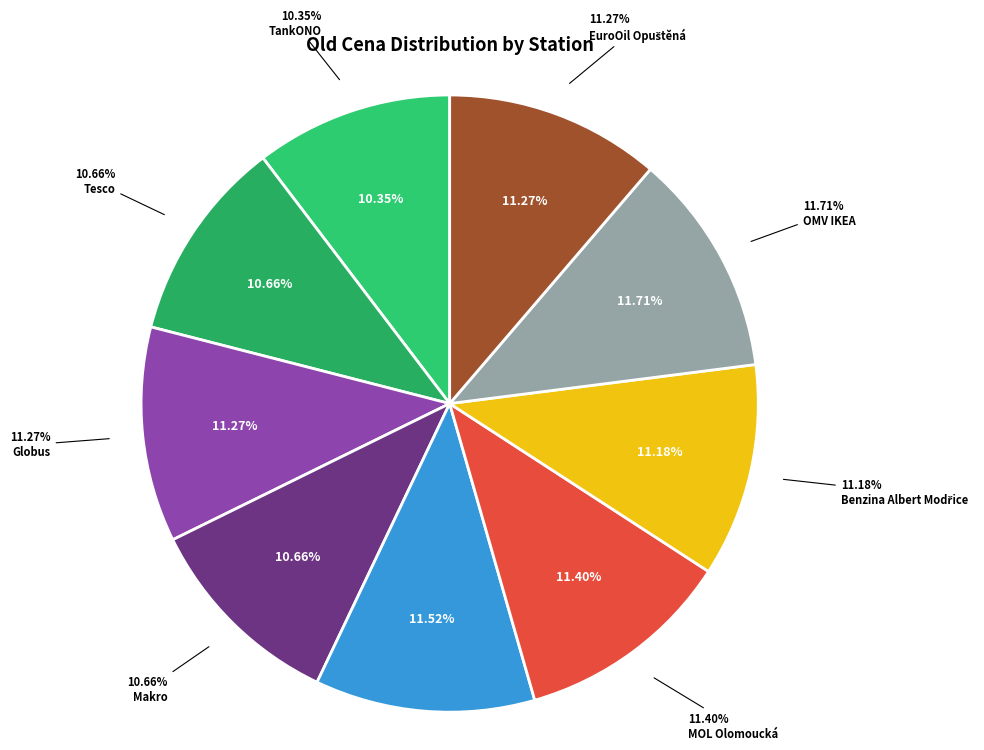

Is it true that Shell Olomoucká is 20% of the pie?

False